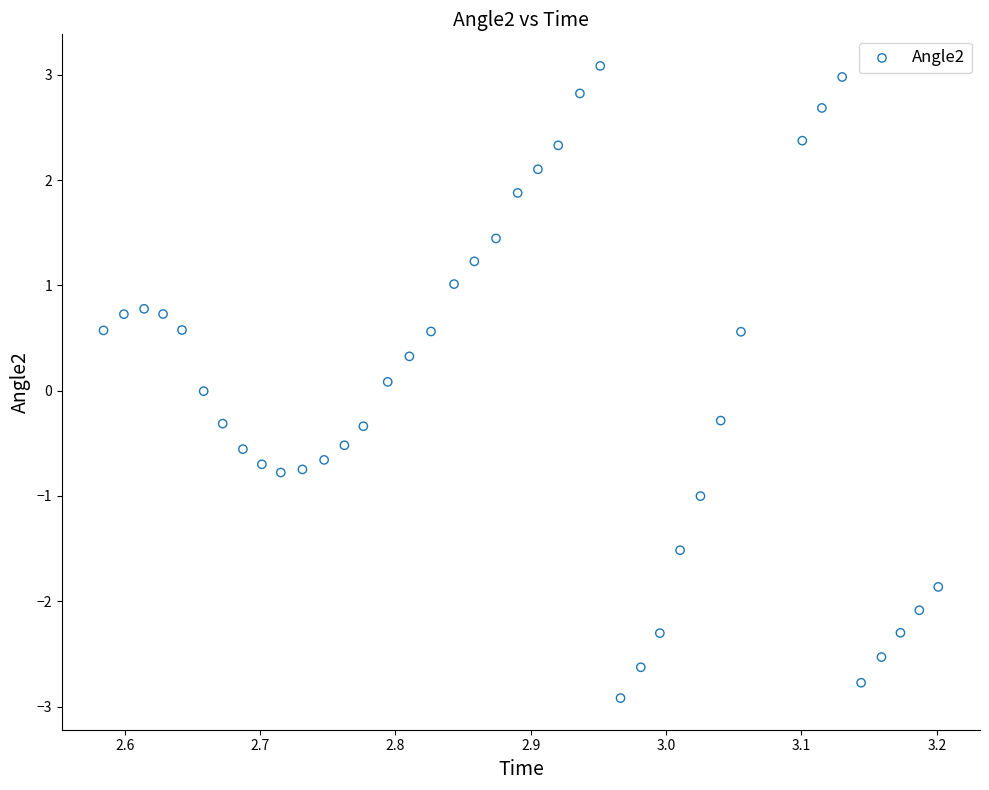

What is the range of X values (max minus min)?

0.6